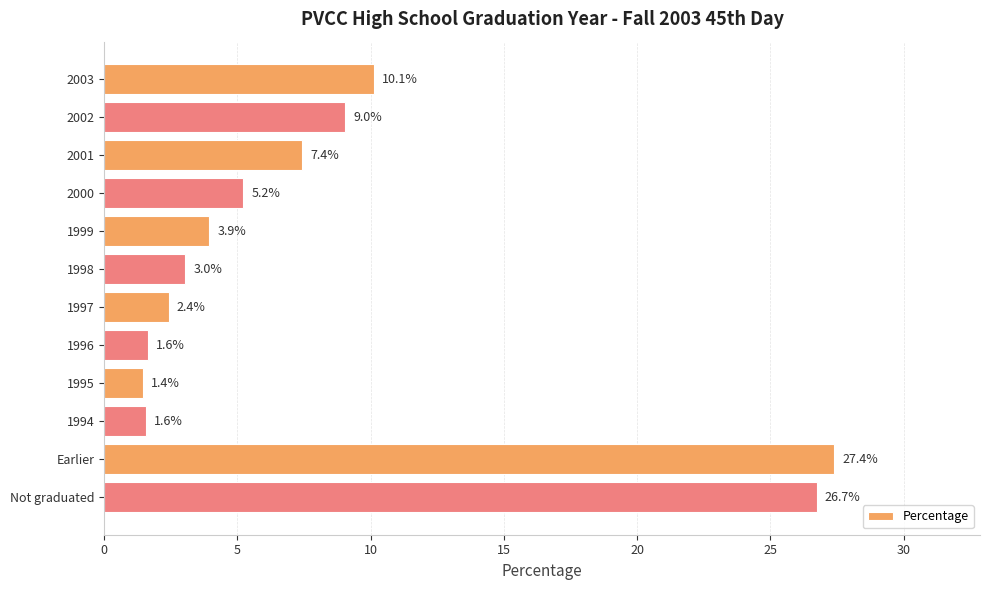

Reading bottom to top, extract all data points from this chart.

Not graduated=26.7	Earlier=27.4	1994=1.6	1995=1.4	1996=1.6	1997=2.4	1998=3.0	1999=3.9	2000=5.2	2001=7.4	2002=9.0	2003=10.1